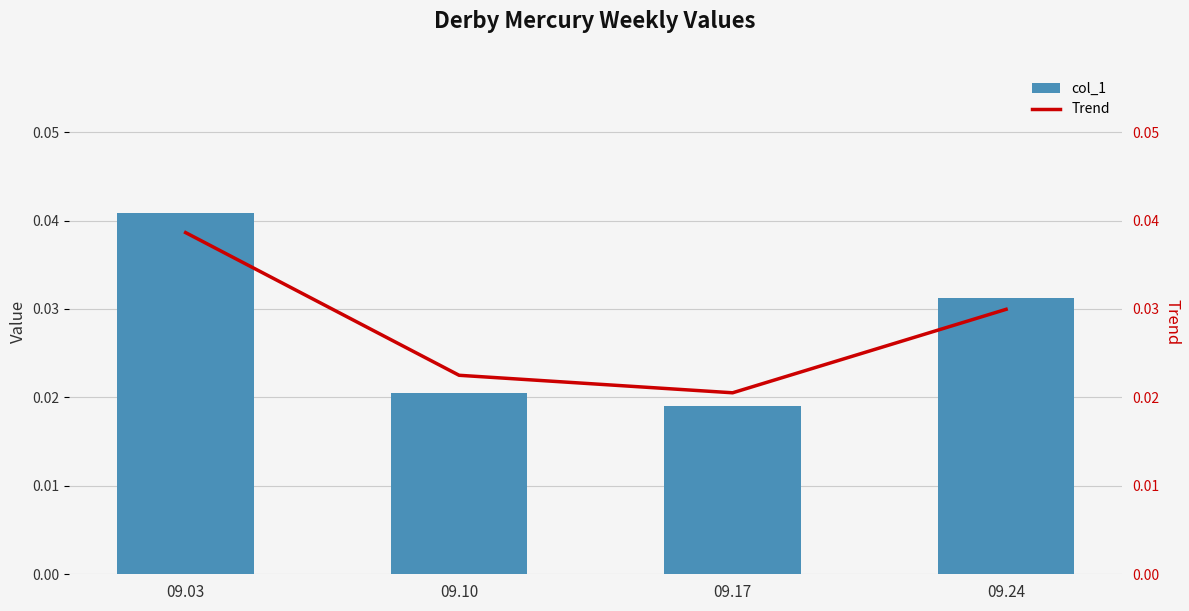

True or false: Trend has a value of 0.0 at 09.03.

True